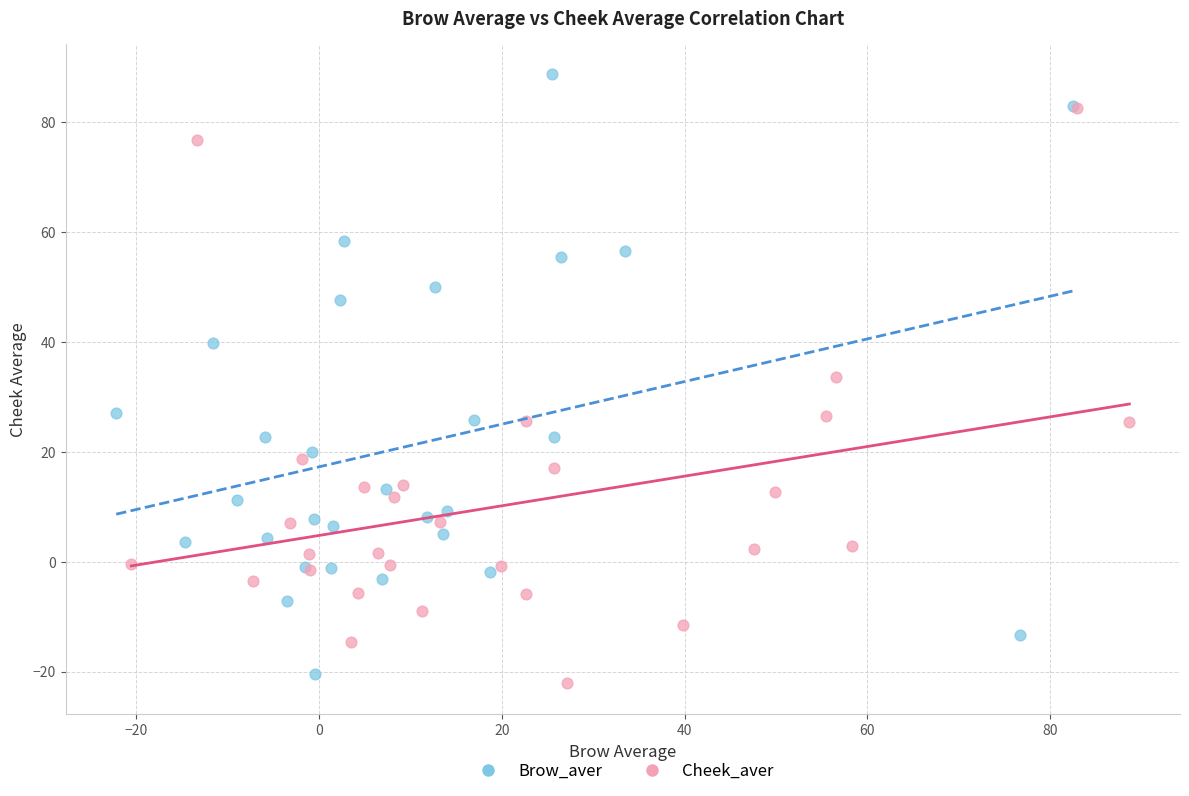

Which series reaches the minimum Y coordinate?

Cheek_aver